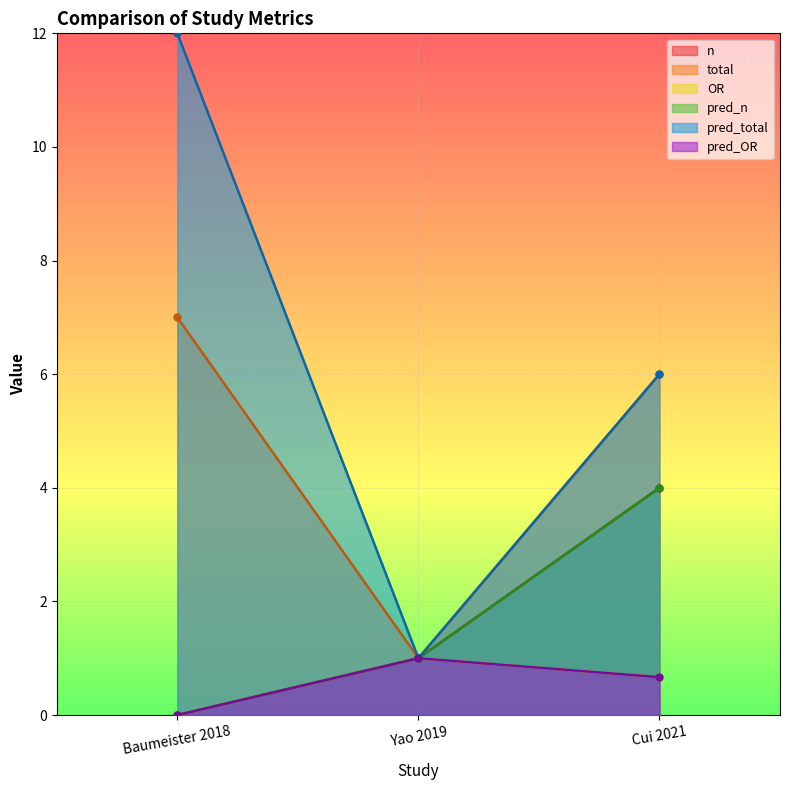

What position from the left is Cui 2021?

3